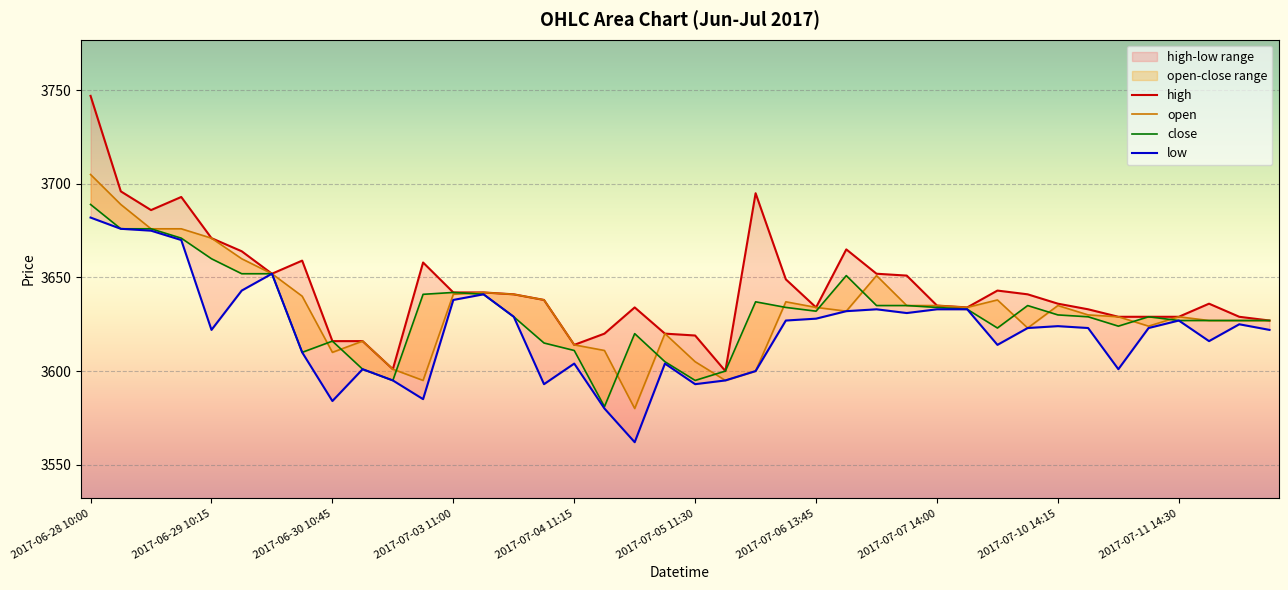

The value of open at 2017-07-05 11:30 is 3605. True or false?

True